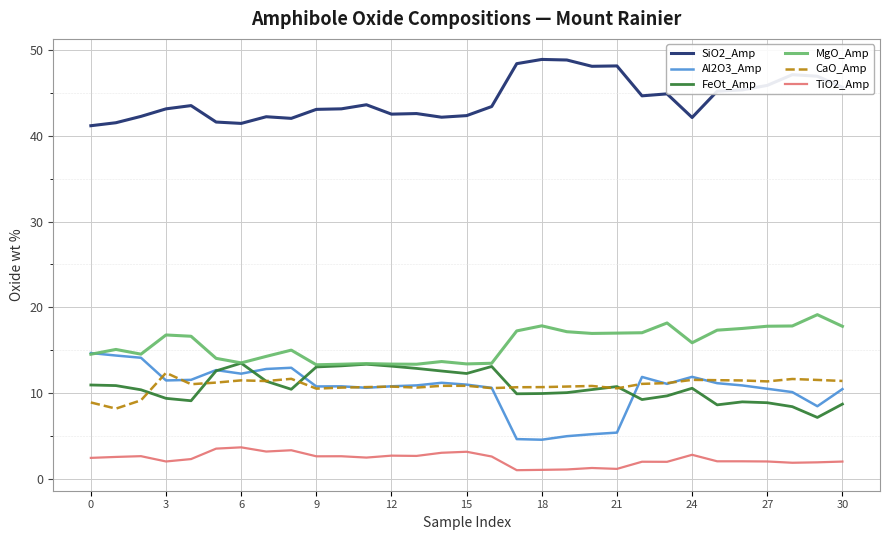

True or false: CaO_Amp and SiO2_Amp cross at least once.

False